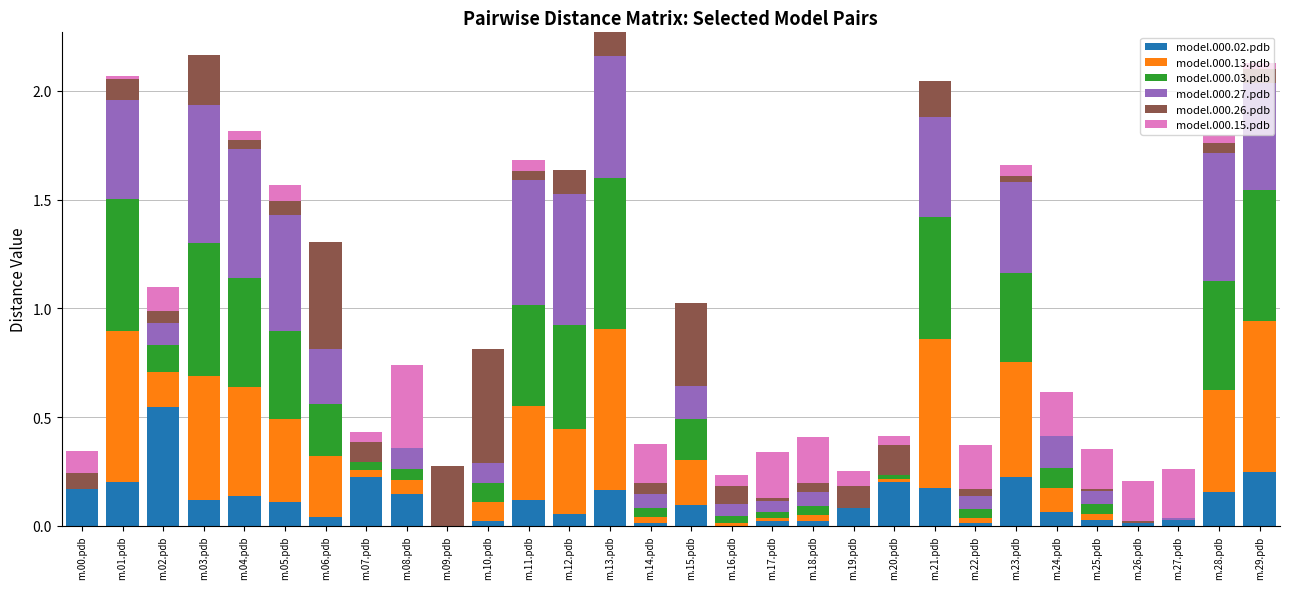

At which label does model.000.02.pdb reach its peak?

m.02.pdb